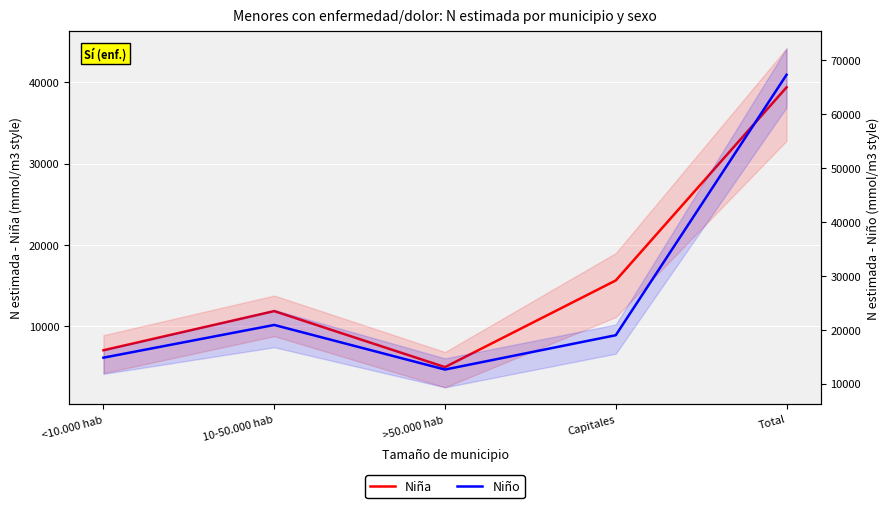

How many data points does each series have?

5